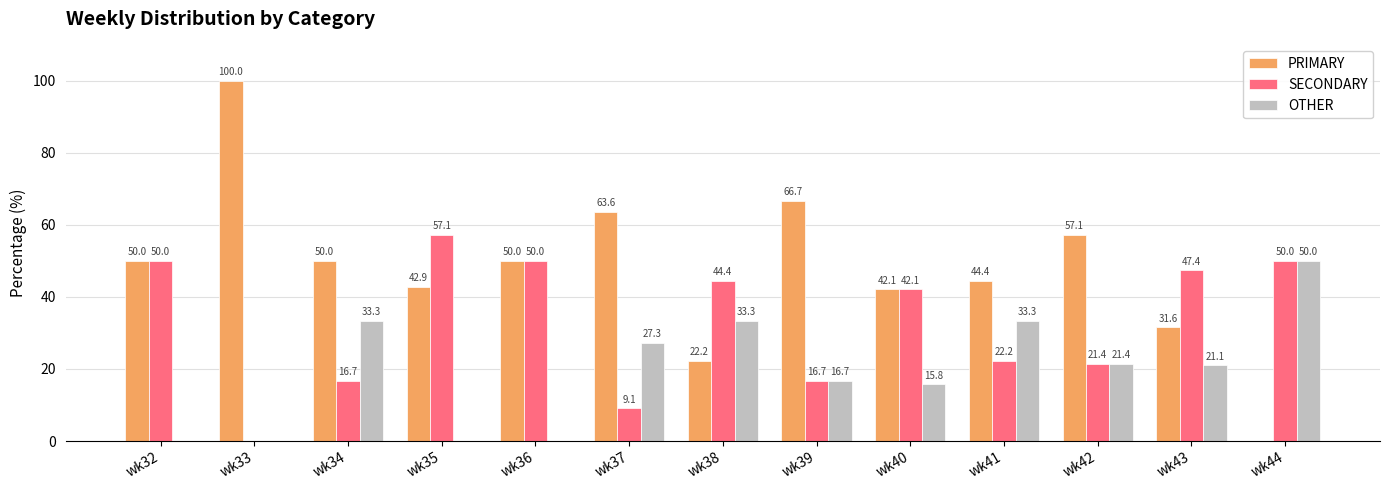

What is the sum of all PRIMARY values?

620.7